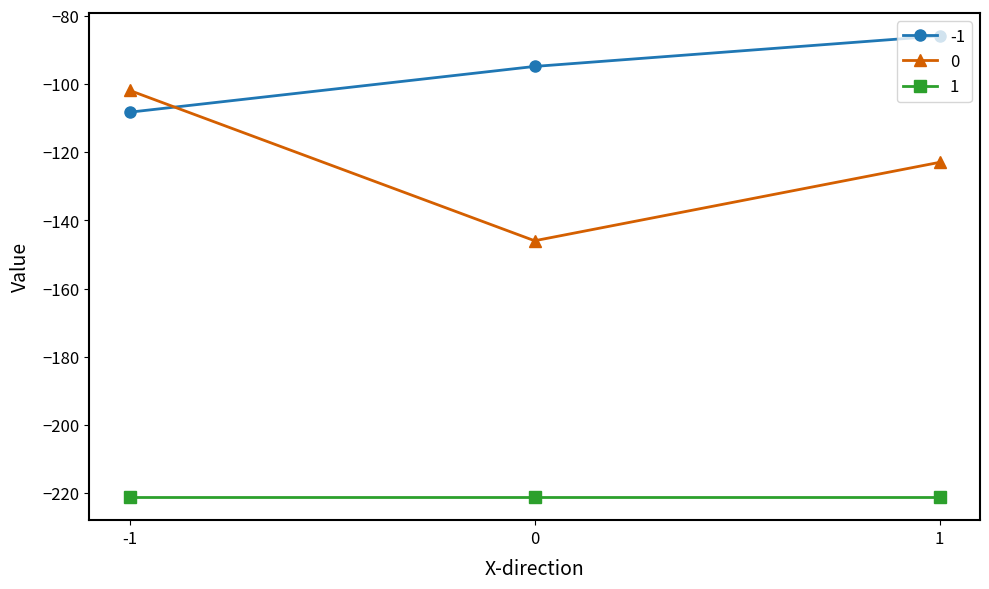

Where does the 0 series first go above -122?

-1